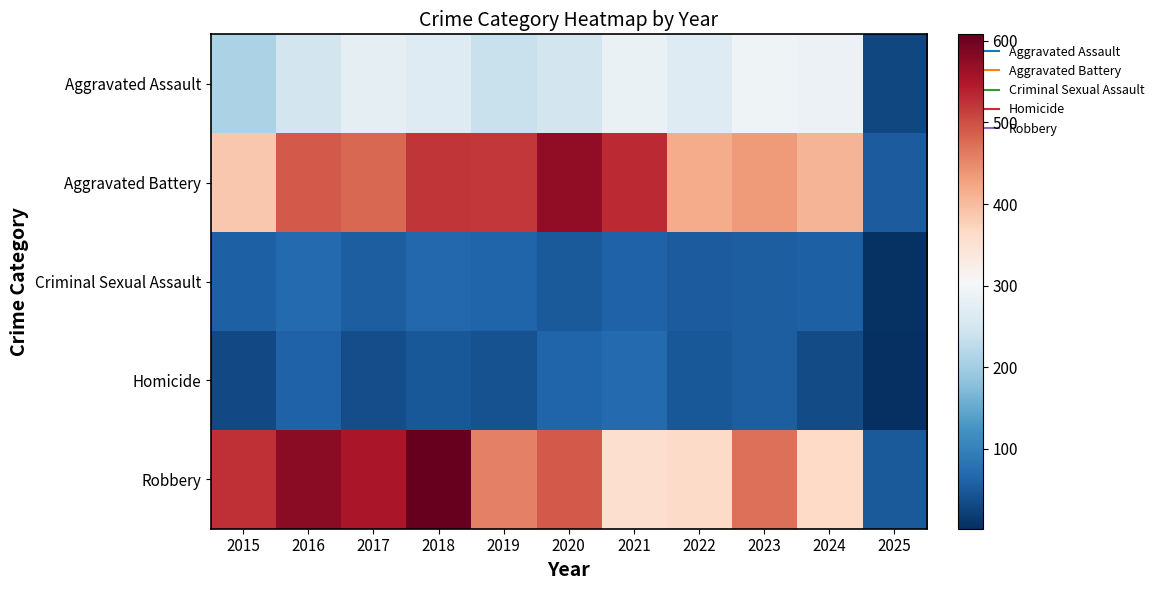

At how many categories does at least one series exceed 453?

8